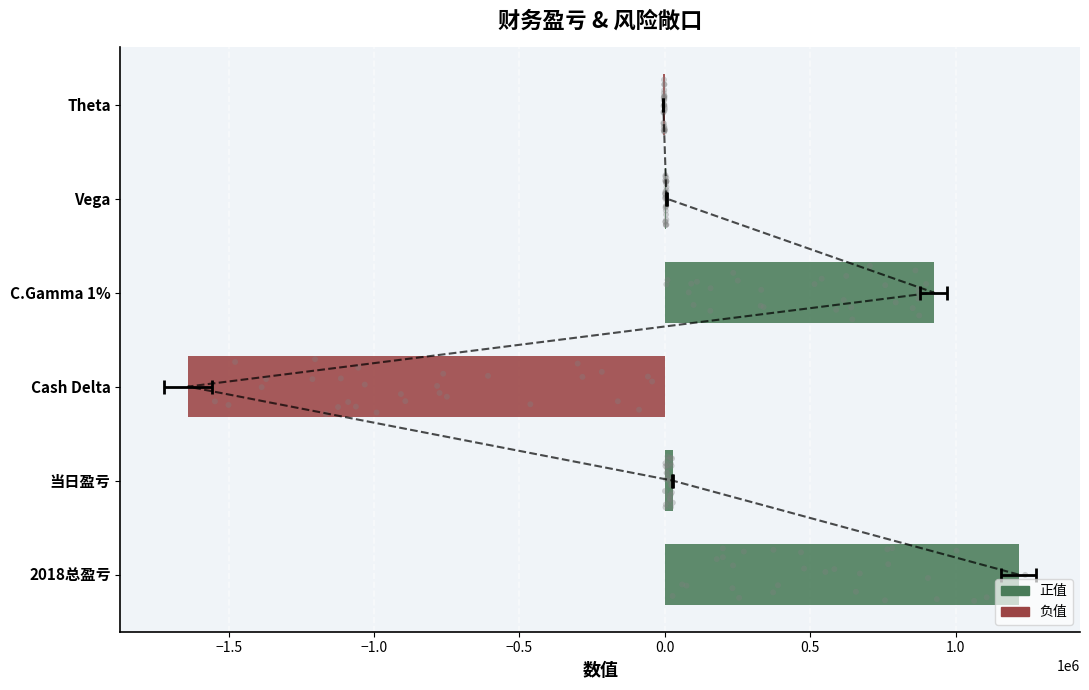

What is the change in value from Cash Delta to C.Gamma 1%?

+2564631